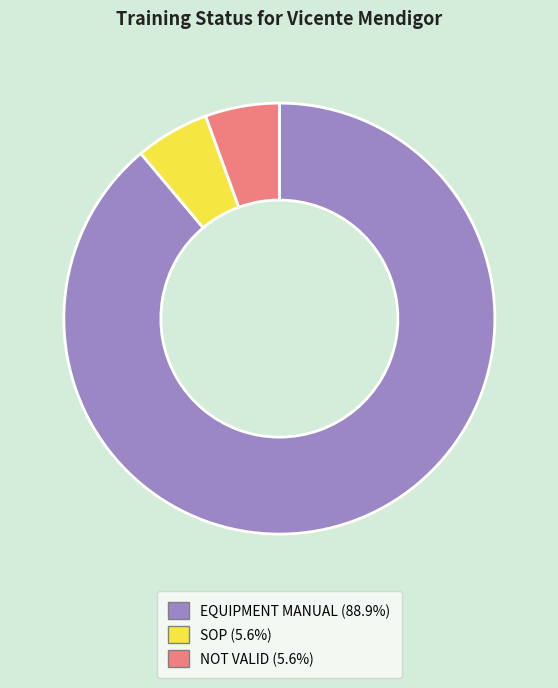

Is NOT VALID (5.6%) the majority of the pie?

No